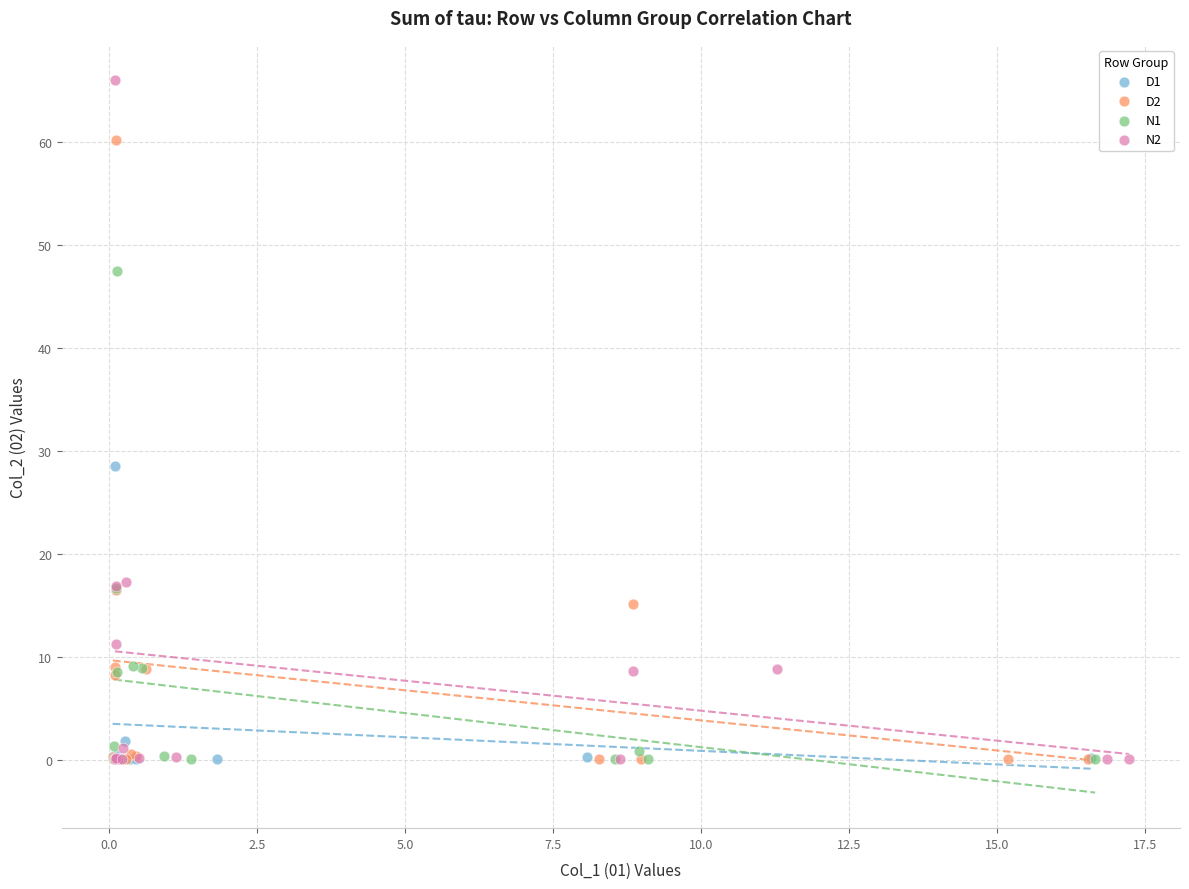

Which series contains the highest Y value?

N2